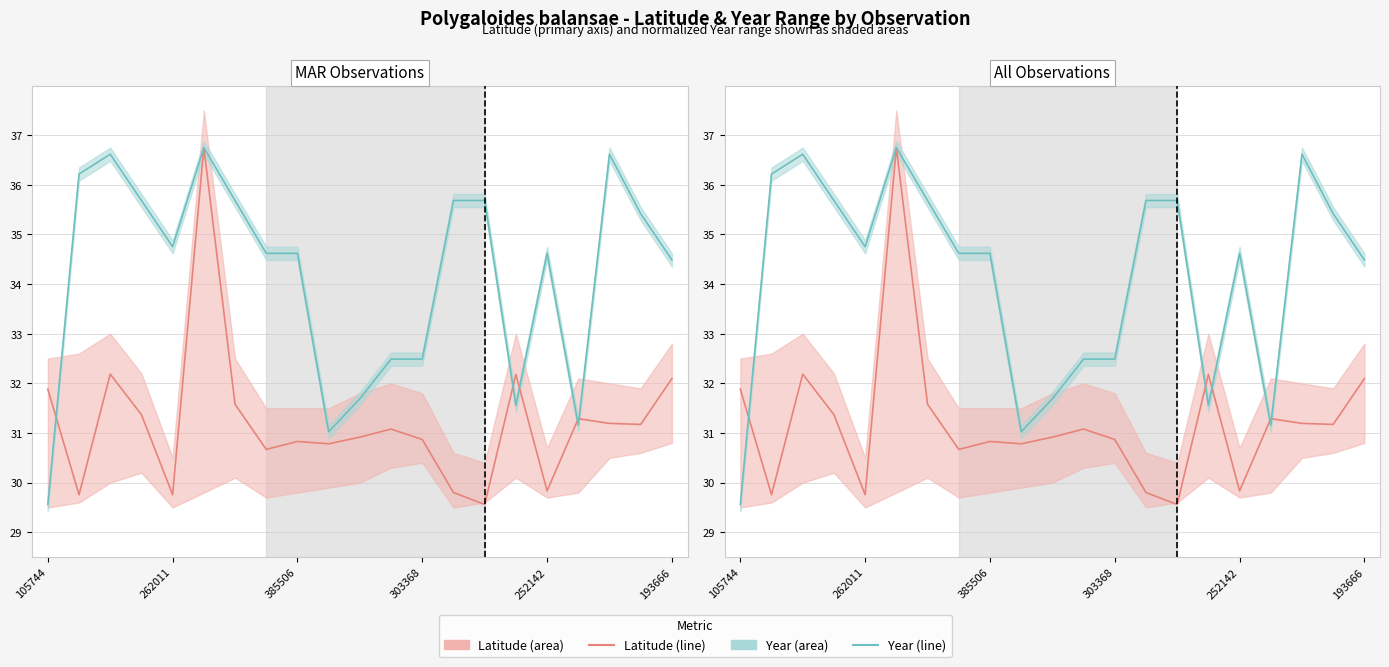

How many lines are shown in the chart?

2